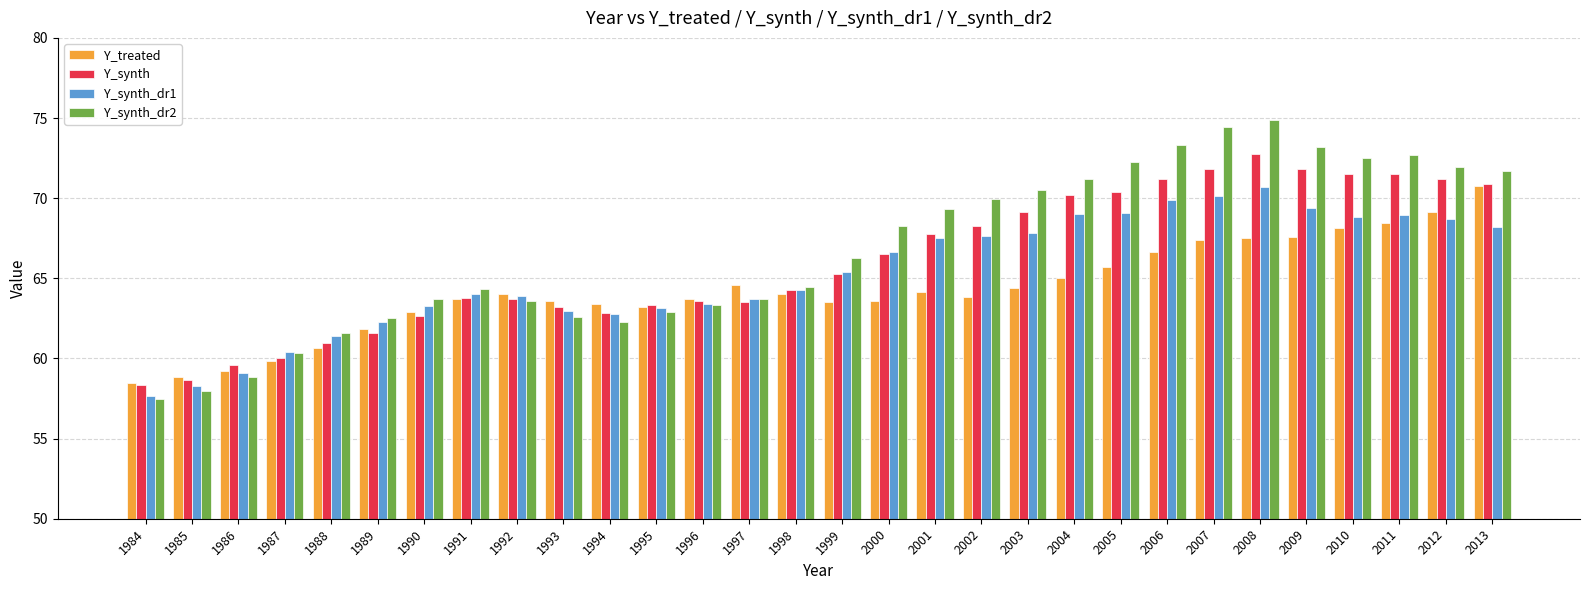

What is the average value of the Y_synth_dr1 series?

65.3